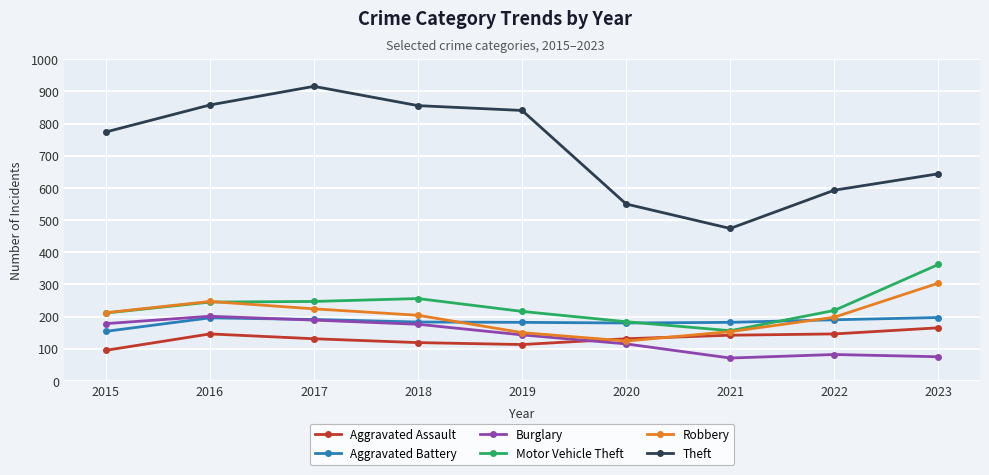

Which series has the largest total across all categories?

Theft